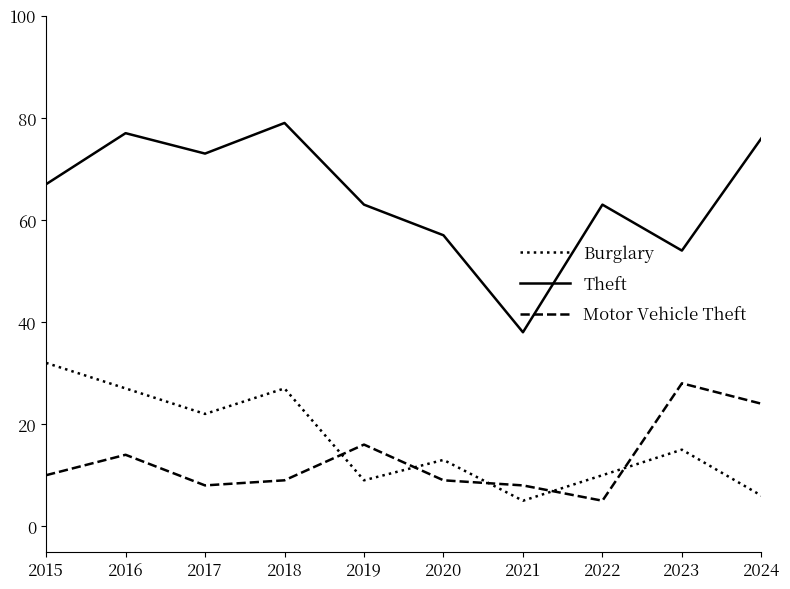

Where is Burglary nearest to the value 18?

2023